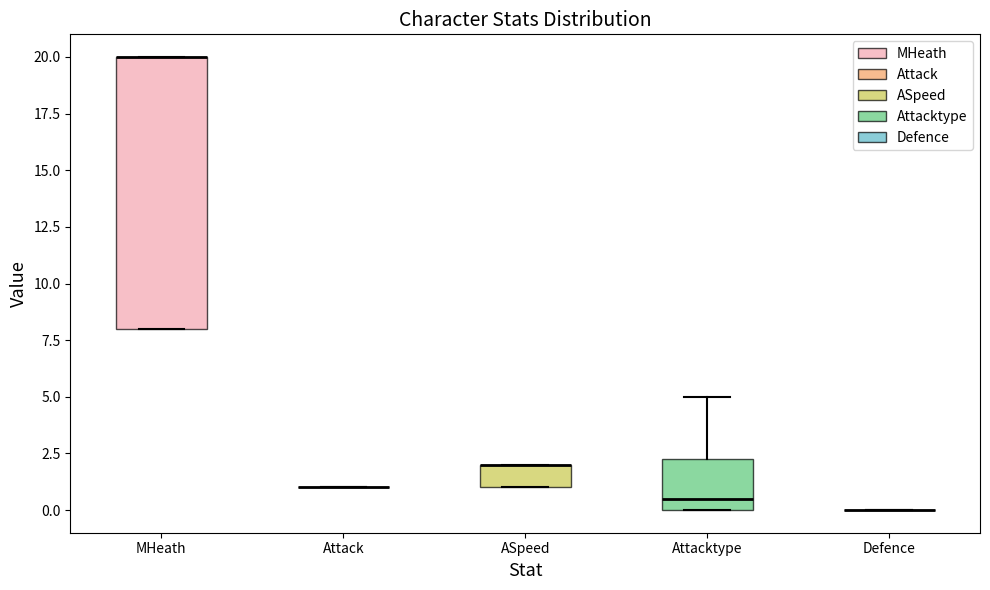

Reading left to right, read every box against the y-axis: the position of its median line, the range the box covers, and the ends of its whiskers. The values are not printed on the chart, so give them approximately, as read against the axis.

MHeath: median 20.0 (drawn on the box's upper edge), box 8.0 to 20.0, whiskers 8.0 to 20.0
Attack: box collapsed to a line at 1.0, whiskers 1.0 to 1.0
ASpeed: median 2.0 (drawn on the box's upper edge), box 1.0 to 2.0, whiskers 1.0 to 2.0
Attacktype: median 0.5, box 0.0 to 2.5, whiskers 0.0 to 5.0
Defence: box collapsed to a line at 0.0, whiskers 0.0 to 0.0